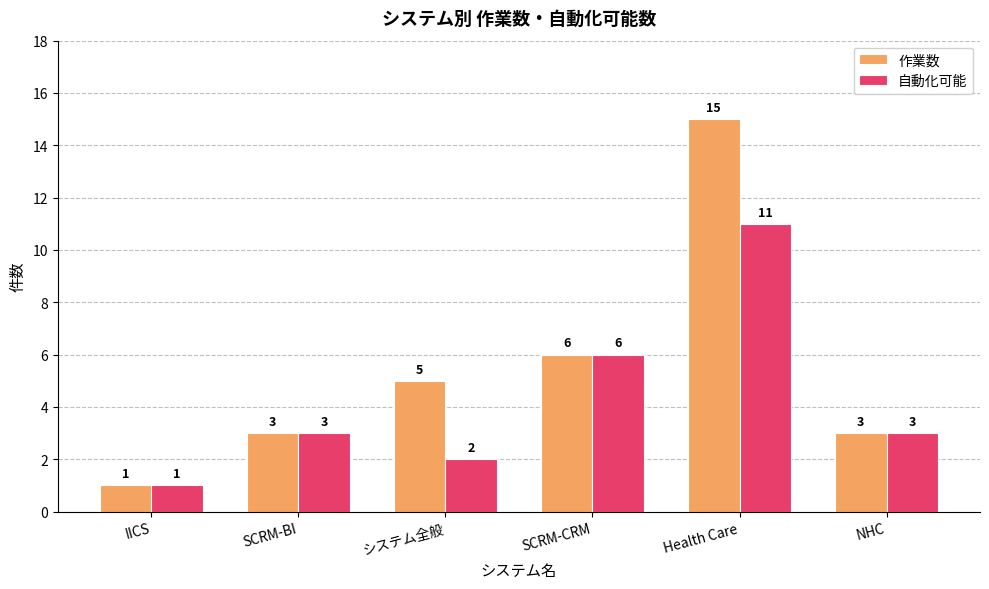

What is the value of the 自動化可能 bar at the 2nd from the left?

3